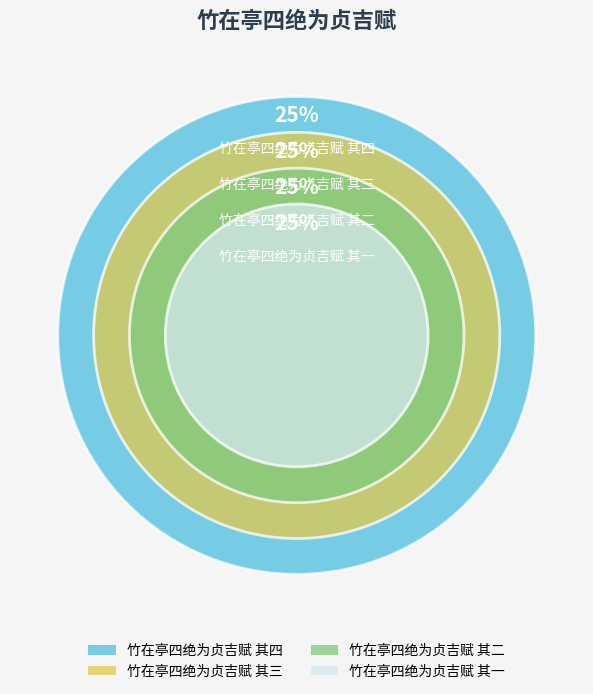

What percentage is the 竹在亭四绝为贞吉赋 其四 slice, to the nearest percent?

25%